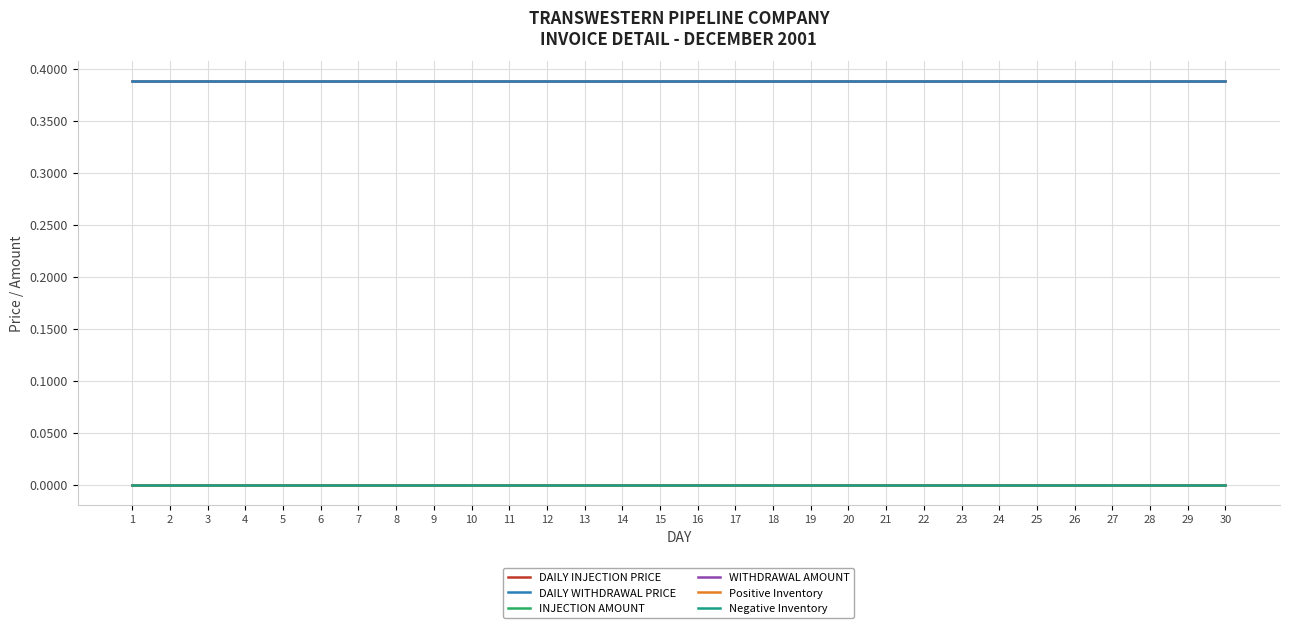

Between 25 and 24, which is larger?

25